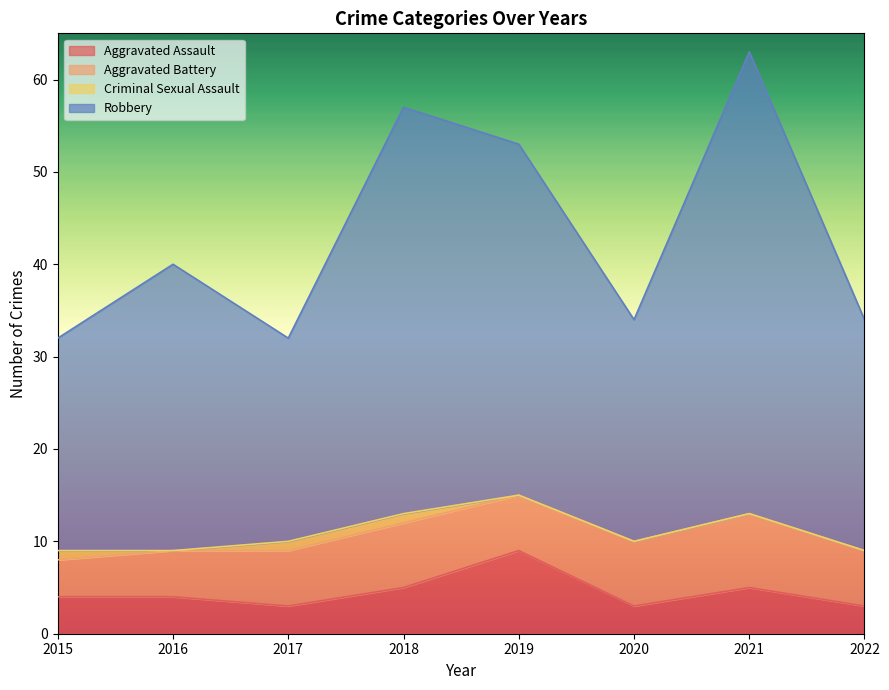

Between 2017 and 2015, which is larger?

2015